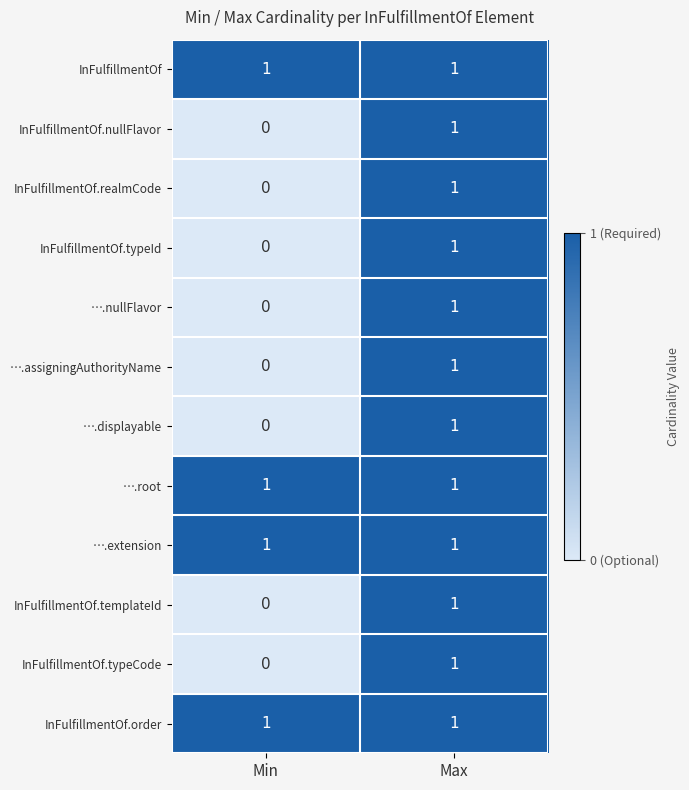

Count the number of data series in this chart.

12